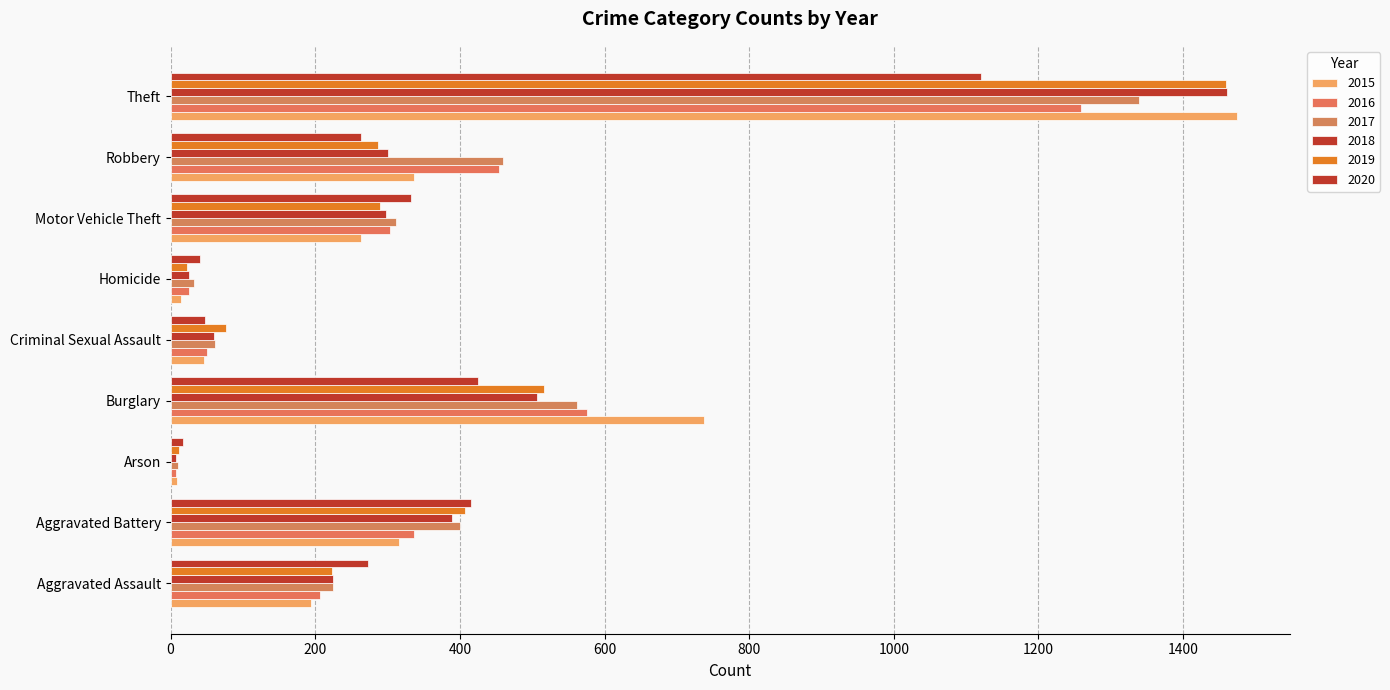

What is the difference between the maximum and minimum values in the 2017 series?

1329